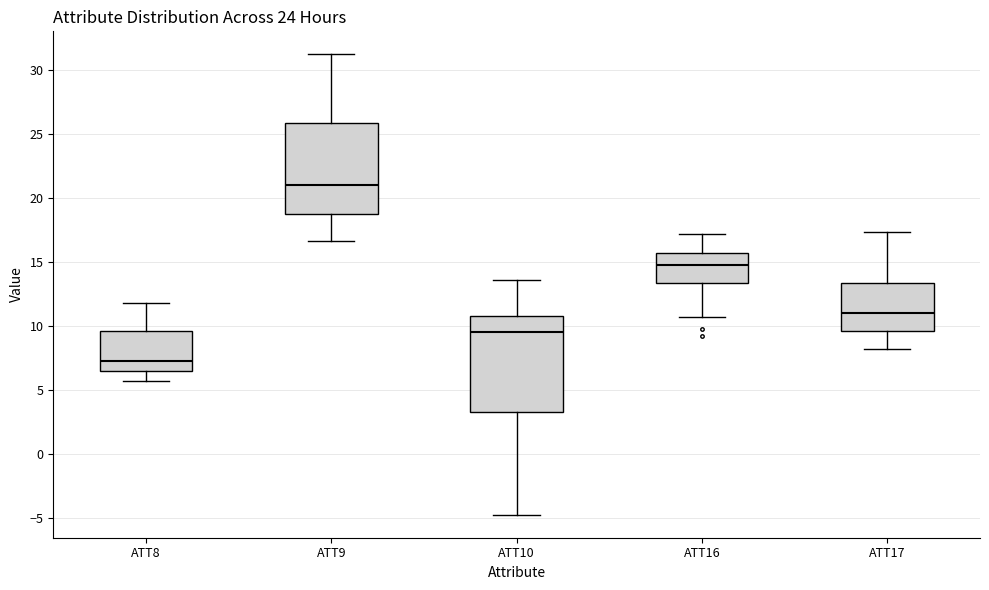

Reading left to right, transcribe this box plot: for each box, give where its median line is, the range the box spans, and where its two whiskers end, as read against the y-axis. The values are not printed on the chart, so give them approximately, as read against the axis.

ATT8: median 7.5, box 6.5 to 9.5, whiskers 5.5 to 12.0
ATT9: median 21.0, box 19.0 to 26.0, whiskers 16.5 to 31.5
ATT10: median 9.5, box 3.5 to 11.0, whiskers -4.5 to 13.5
ATT16: median 15.0, box 13.5 to 15.5, whiskers 10.5 to 17.0
ATT17: median 11.0, box 9.5 to 13.5, whiskers 8.0 to 17.5